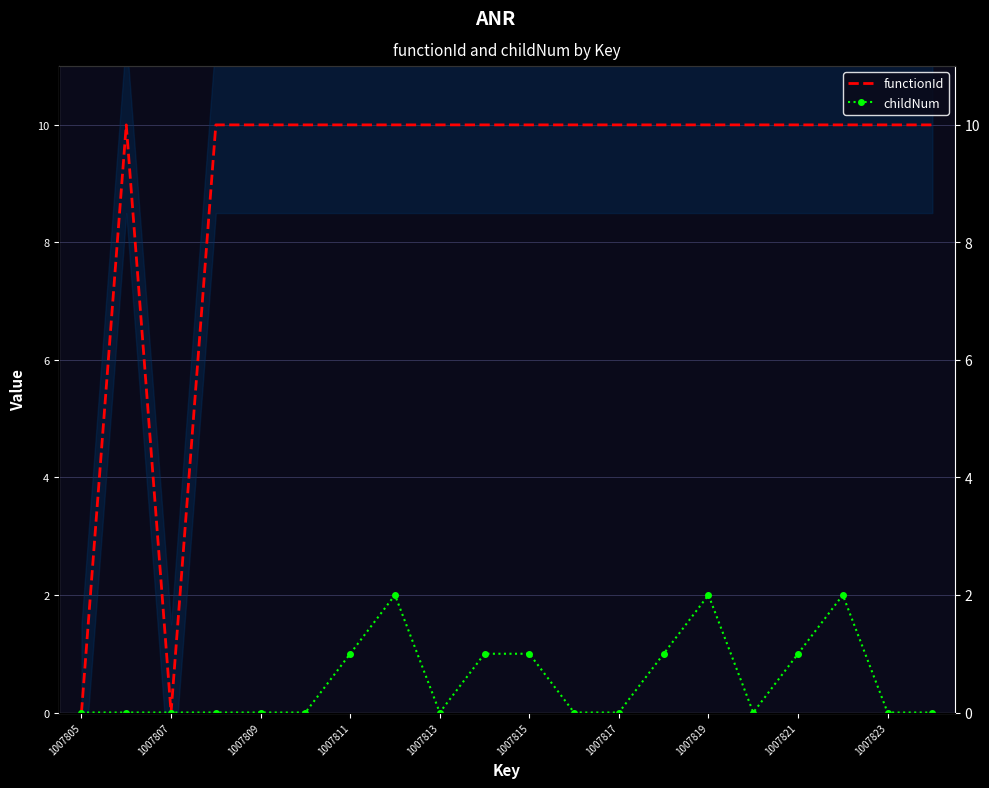

True or false: functionId and childNum intersect in this chart.

False